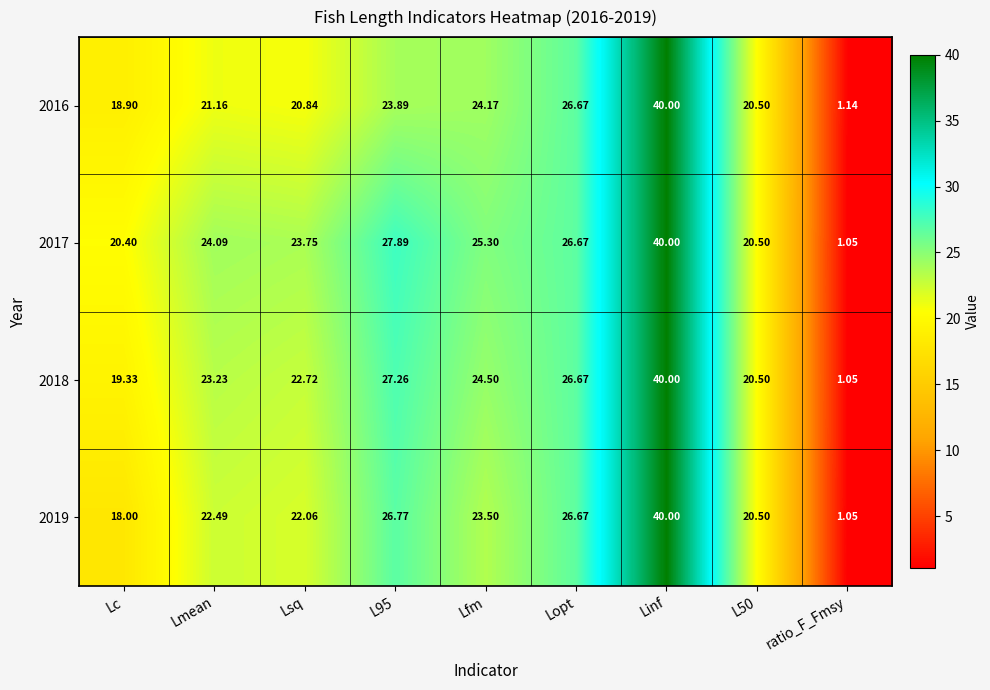

Which label corresponds to the largest value in the chart?

Linf